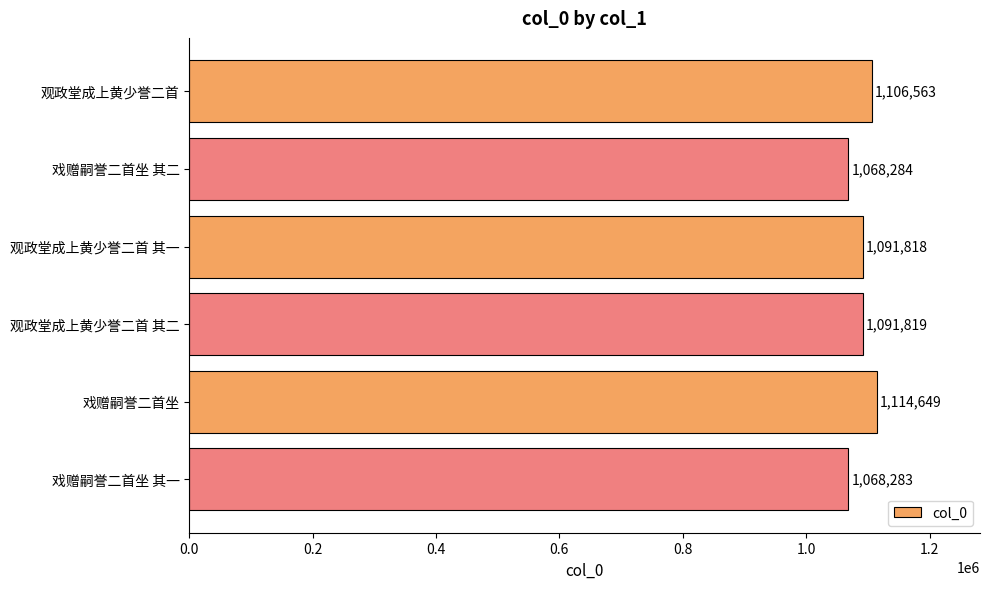

At which category does the chart reach its minimum across all series?

戏赠嗣誉二首坐 其一